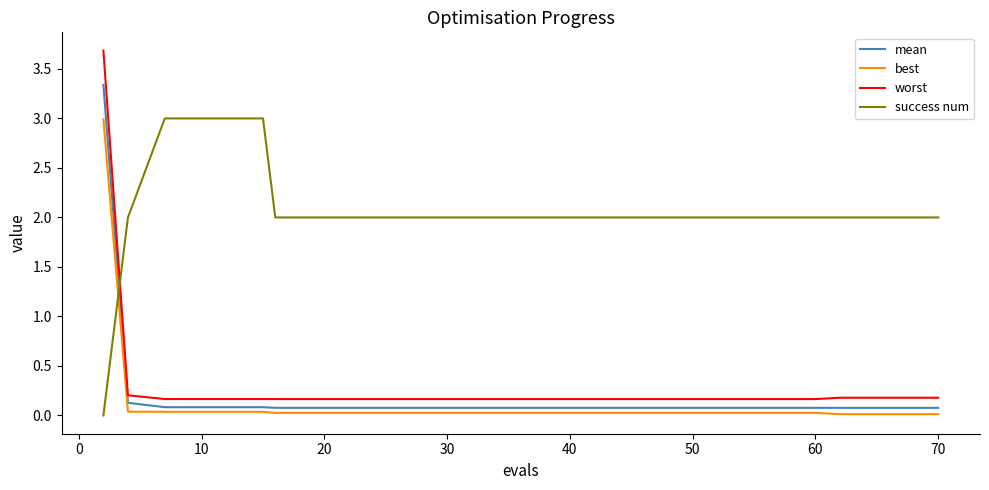

Which series has the largest total across all categories?

success num